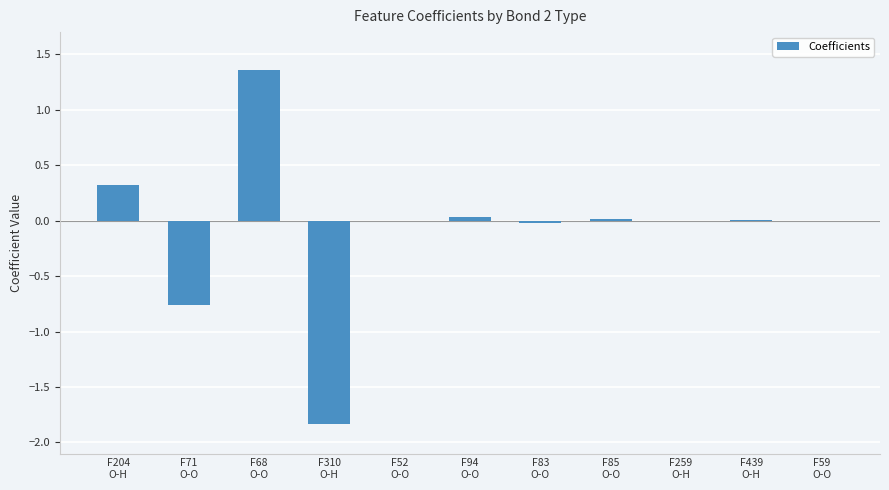

At which label does the data first exceed 0?

F204
O-H